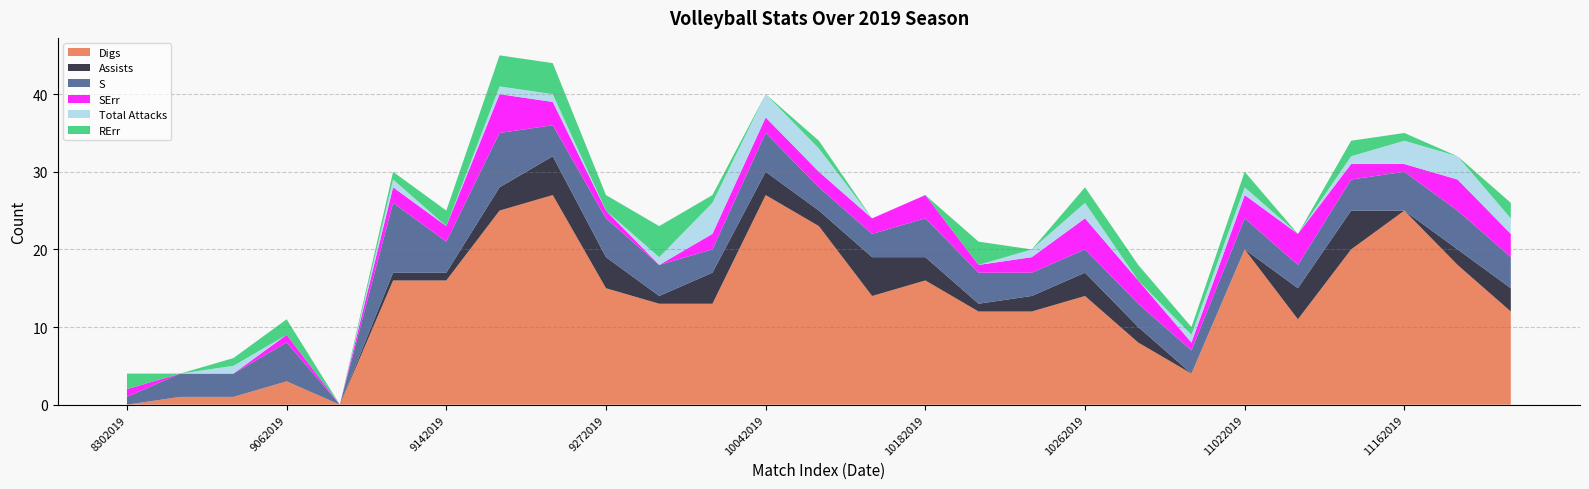

Reading left to right, transcribe all the data shown in this chart.

Digs: 8302019=0	8312019=1	9032019=1	9062019=3	9072019=0	9132019=16	9142019=16	9202019=25	9212019=27	9272019=15	9282019=13	10022019=13	10042019=27	10052019=23	10092019=14	10182019=16	10192019=12	10252019=12	10262019=14	10302019=8	11012019=4	11022019=20	11062019=11	11152019=20	11162019=25	11222019=18	11232019=12
Assists: 8302019=0	8312019=0	9032019=0	9062019=0	9072019=0	9132019=1	9142019=1	9202019=3	9212019=5	9272019=4	9282019=1	10022019=4	10042019=3	10052019=2	10092019=5	10182019=3	10192019=1	10252019=2	10262019=3	10302019=2	11012019=0	11022019=0	11062019=4	11152019=5	11162019=0	11222019=2	11232019=3
S: 8302019=1	8312019=3	9032019=3	9062019=5	9072019=0	9132019=9	9142019=4	9202019=7	9212019=4	9272019=5	9282019=4	10022019=3	10042019=5	10052019=3	10092019=3	10182019=5	10192019=4	10252019=3	10262019=3	10302019=3	11012019=3	11022019=4	11062019=3	11152019=4	11162019=5	11222019=5	11232019=4
SErr: 8302019=1	8312019=0	9032019=0	9062019=1	9072019=0	9132019=2	9142019=2	9202019=5	9212019=3	9272019=1	9282019=0	10022019=2	10042019=2	10052019=2	10092019=2	10182019=3	10192019=1	10252019=2	10262019=4	10302019=3	11012019=1	11022019=3	11062019=4	11152019=2	11162019=1	11222019=4	11232019=3
Total Attacks: 8302019=0	8312019=0	9032019=1	9062019=0	9072019=0	9132019=1	9142019=0	9202019=1	9212019=1	9272019=0	9282019=1	10022019=4	10042019=3	10052019=3	10092019=0	10182019=0	10192019=0	10252019=1	10262019=2	10302019=0	11012019=1	11022019=1	11062019=0	11152019=1	11162019=3	11222019=3	11232019=2
RErr: 8302019=2	8312019=0	9032019=1	9062019=2	9072019=0	9132019=1	9142019=2	9202019=4	9212019=4	9272019=2	9282019=4	10022019=1	10042019=0	10052019=1	10092019=0	10182019=0	10192019=3	10252019=0	10262019=2	10302019=2	11012019=1	11022019=2	11062019=0	11152019=2	11162019=1	11222019=0	11232019=2